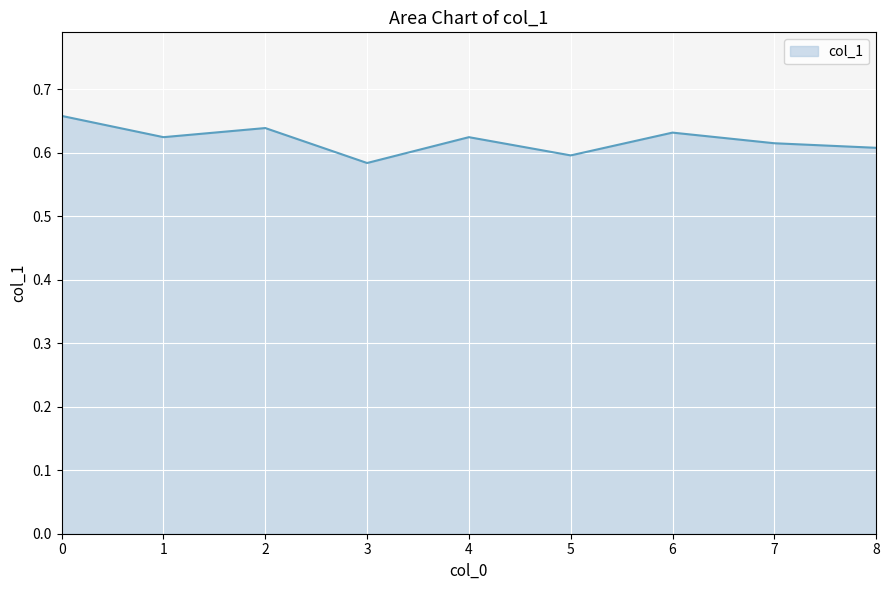

Where is the first local maximum?

2